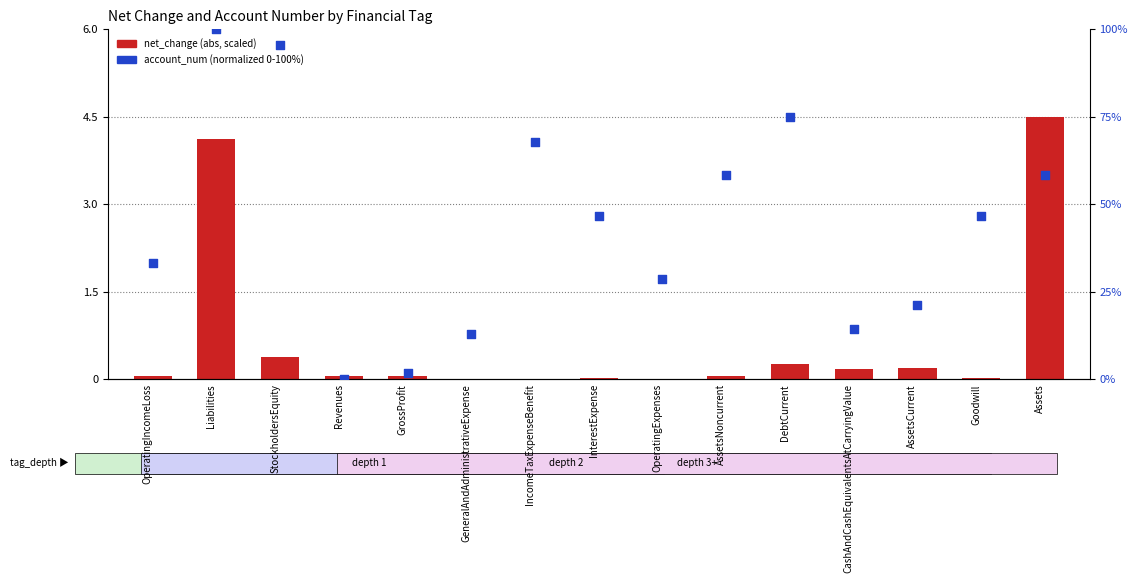

Which series has the largest Y range (max minus min)?

account_num (normalized 0-100)